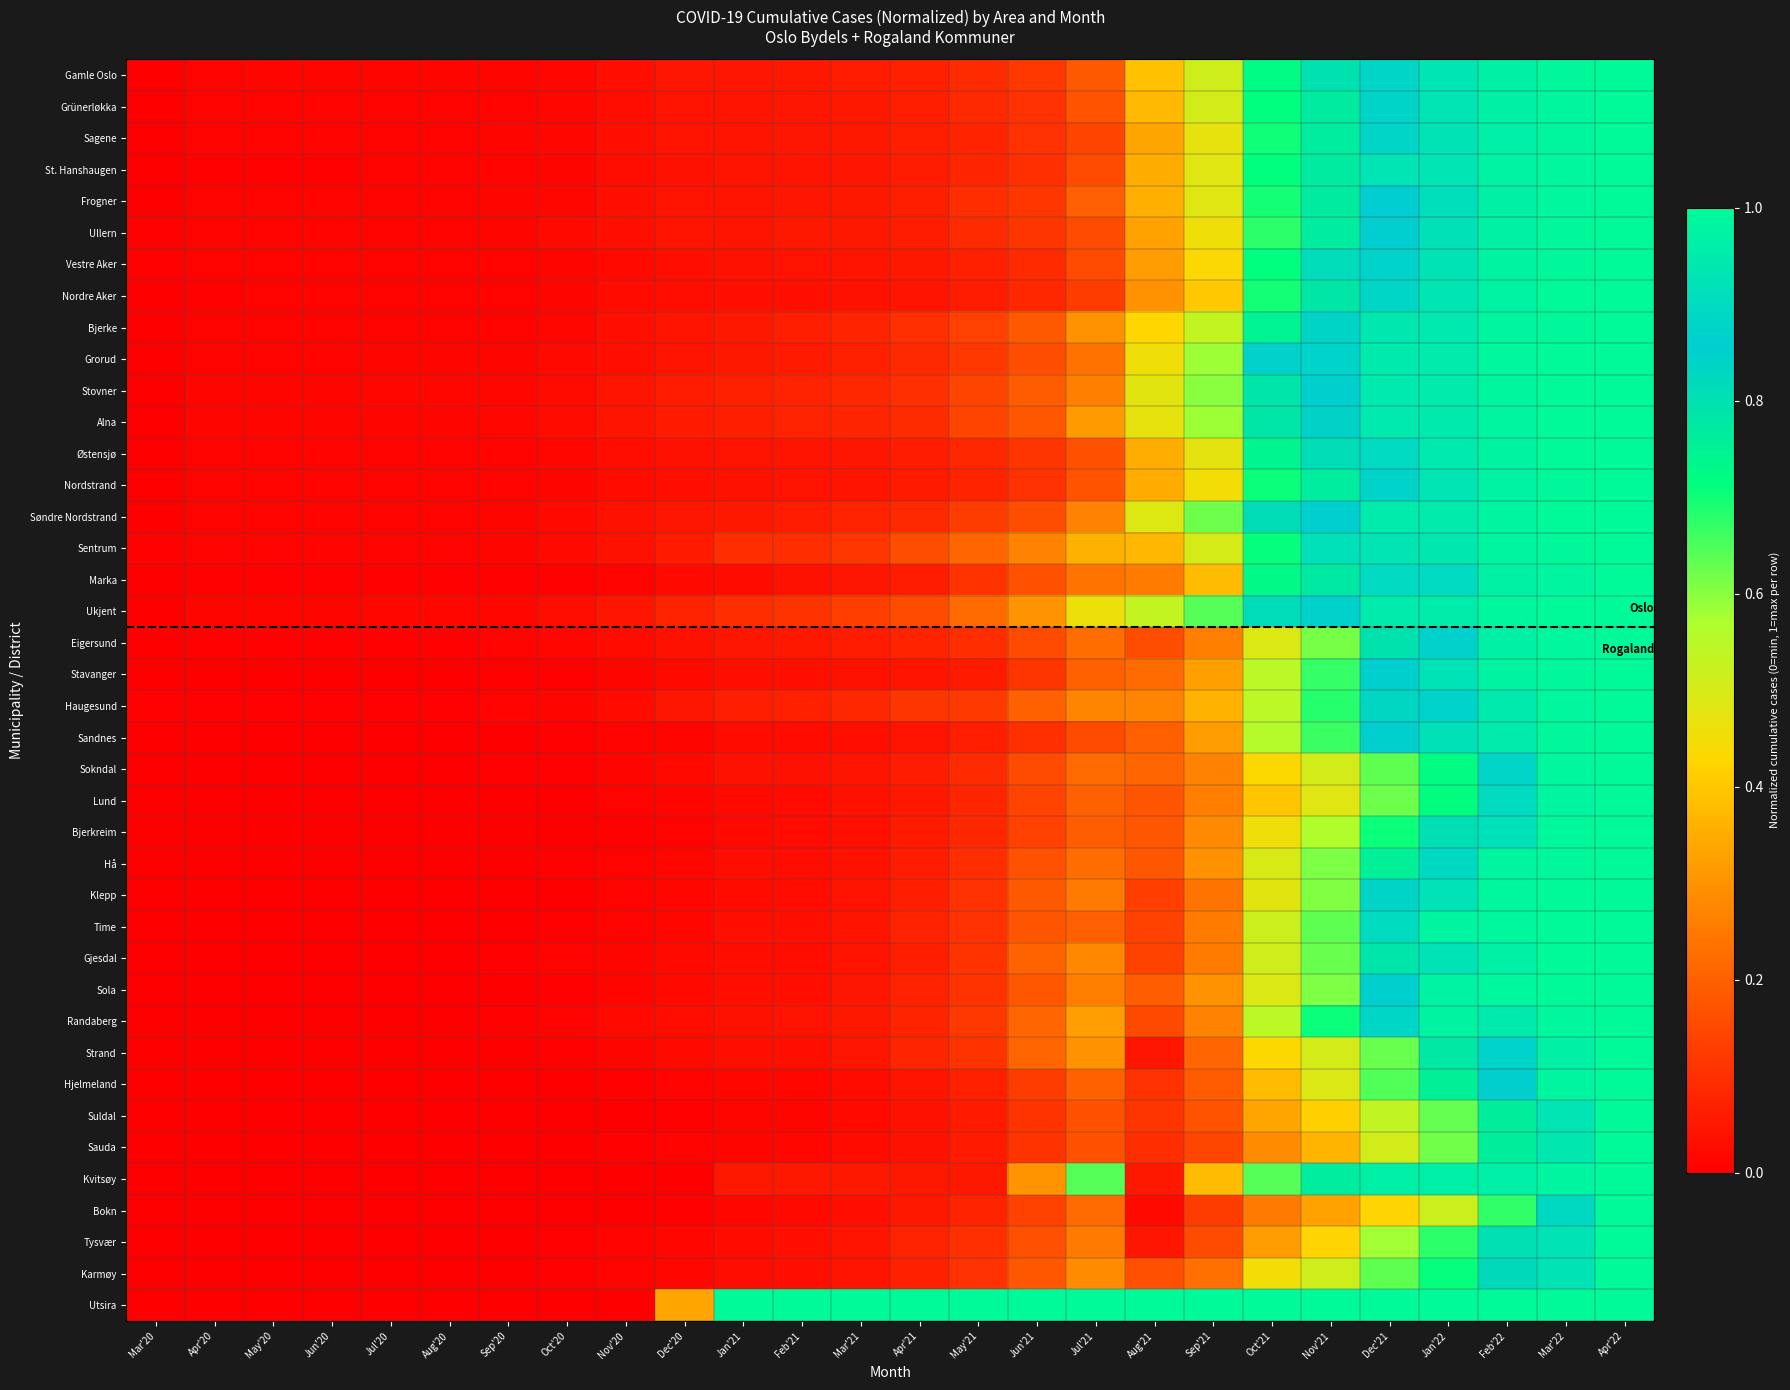

Between Apr'20 and Apr'21, which series saw the biggest shift?

Utsira